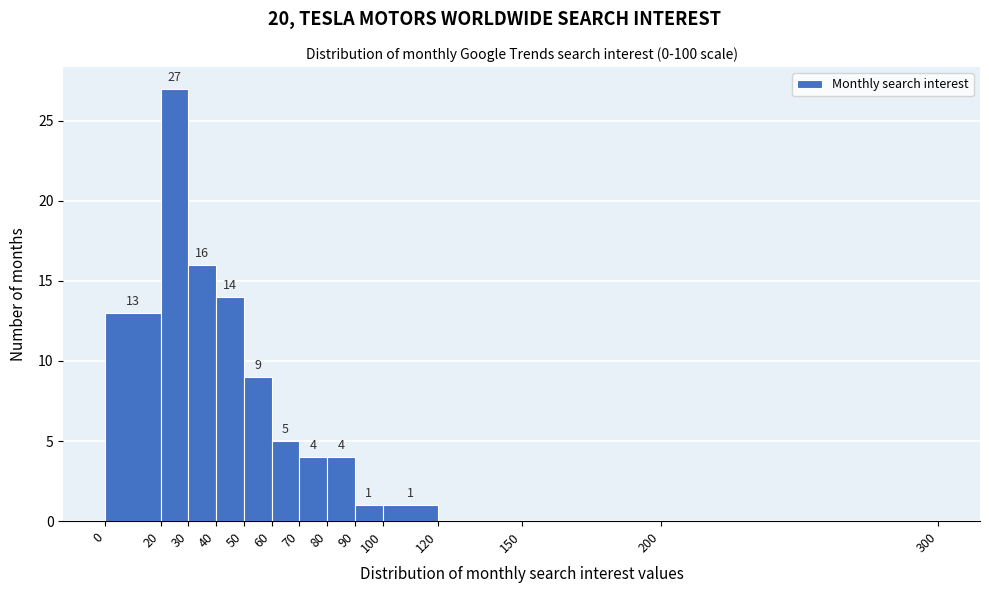

Over which range of the x-axis is the bar tallest?

20 to 30